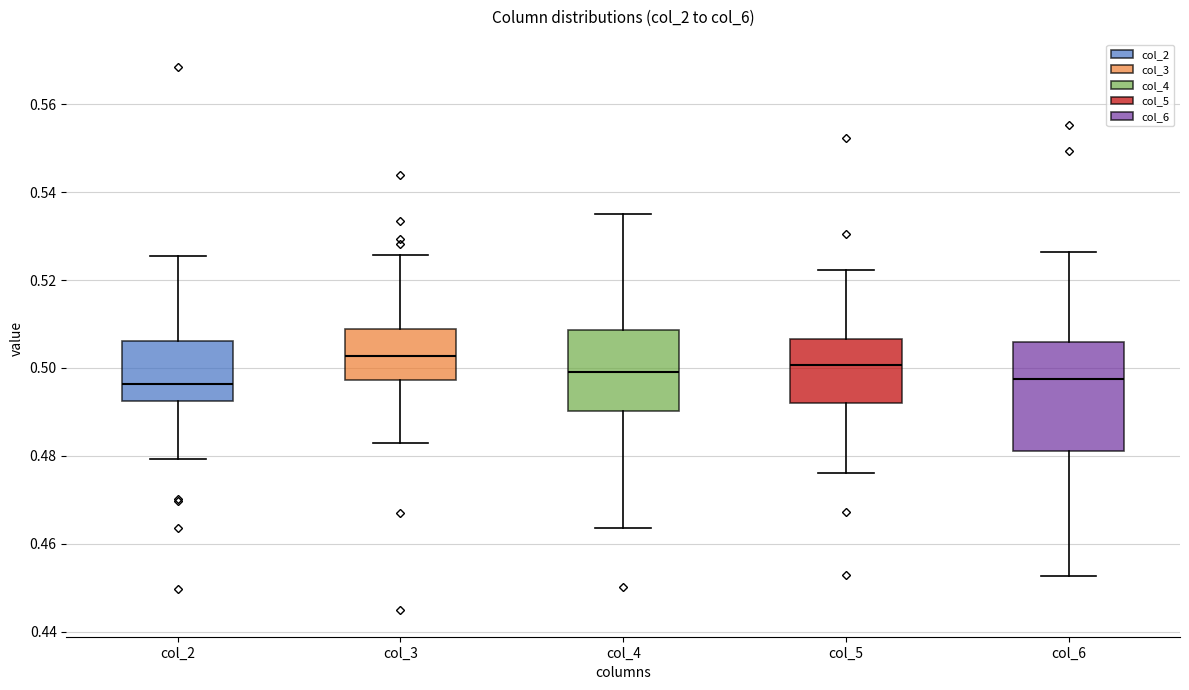

Reading left to right, read every box against the y-axis: the position of its median line, the range the box covers, and the ends of its whiskers. The values are not printed on the chart, so give them approximately, as read against the axis.

col_2: median 0.496, box 0.492 to 0.506, whiskers 0.480 to 0.526
col_3: median 0.502, box 0.498 to 0.508, whiskers 0.484 to 0.526
col_4: median 0.500, box 0.490 to 0.508, whiskers 0.464 to 0.536
col_5: median 0.500, box 0.492 to 0.506, whiskers 0.476 to 0.522
col_6: median 0.498, box 0.482 to 0.506, whiskers 0.452 to 0.526